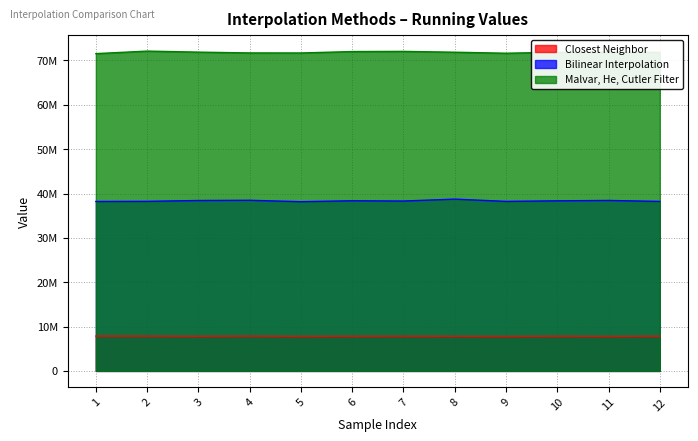

Which series has the largest total across all categories?

Malvar, He, Cutler Filter